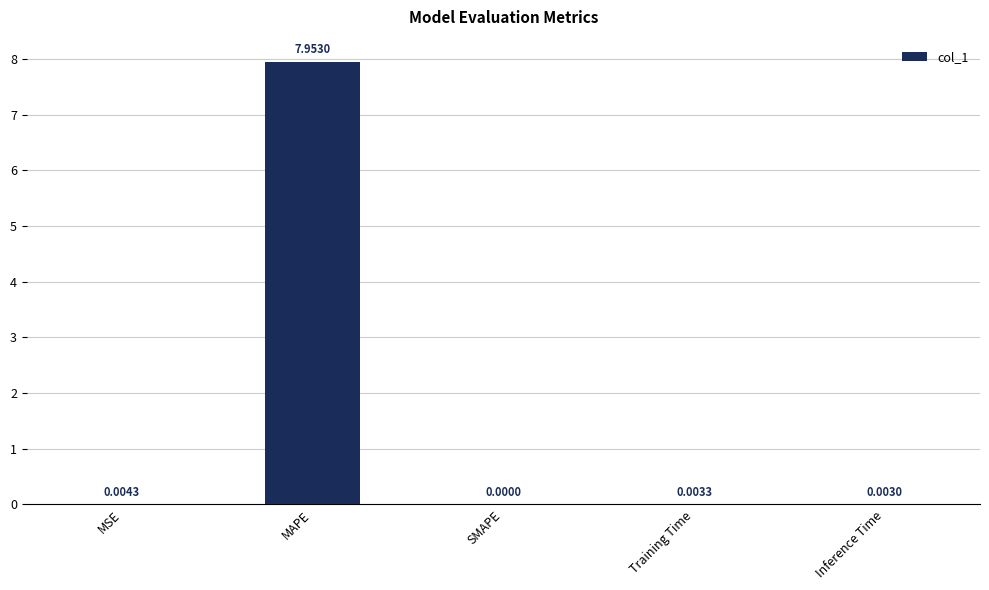

Is it true that the value at MSE is 0.0?

True